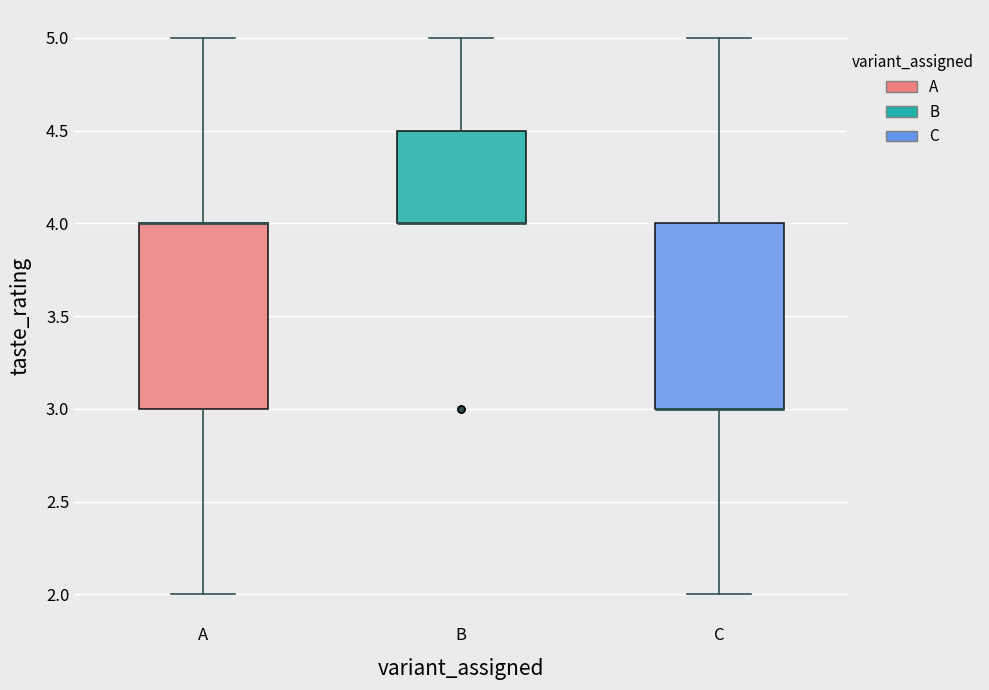

Reading left to right, read every box against the y-axis: the position of its median line, the range the box covers, and the ends of its whiskers. The values are not printed on the chart, so give them approximately, as read against the axis.

A: median 4.0 (drawn on the box's upper edge), box 3.0 to 4.0, whiskers 2.0 to 5.0
B: median 4.0 (drawn on the box's lower edge), box 4.0 to 4.5, whiskers 4.0 to 5.0
C: median 3.0 (drawn on the box's lower edge), box 3.0 to 4.0, whiskers 2.0 to 5.0